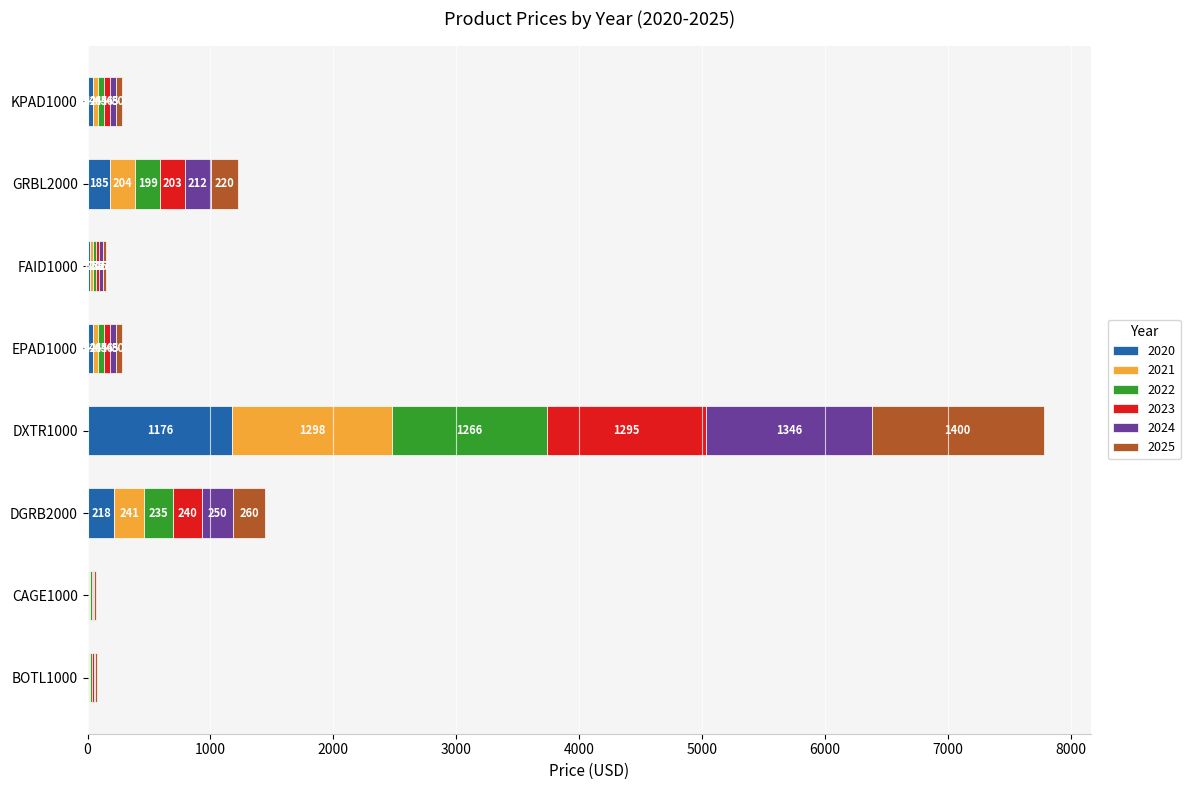

What is the highest value of the 2020 series?

1176.2